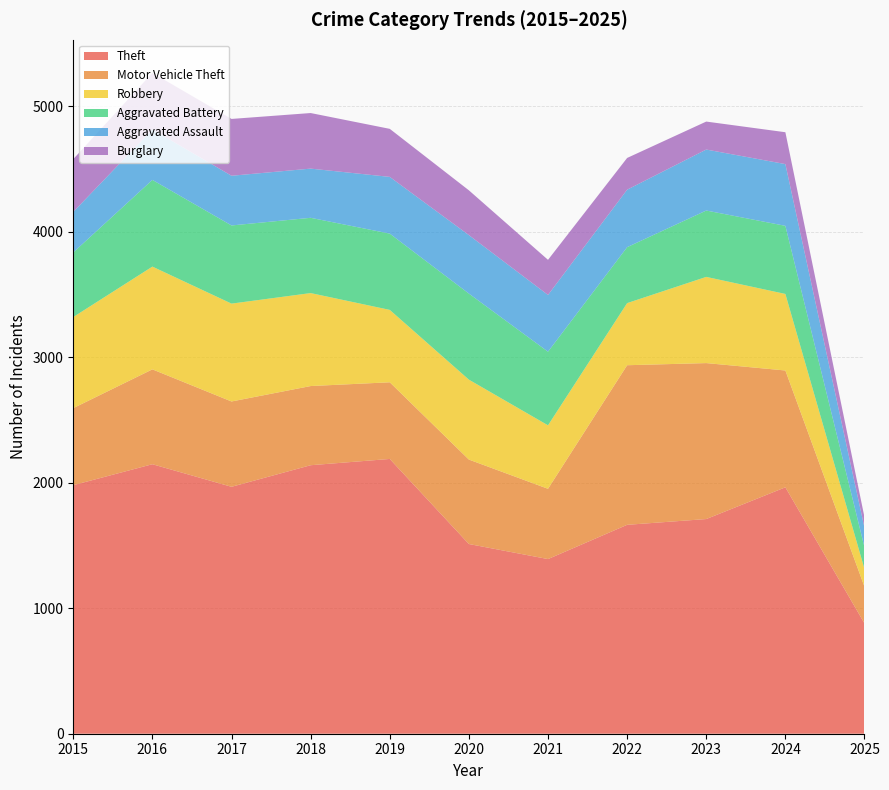

Reading left to right, transcribe all the data shown in this chart.

Theft: 1981	2148	1968	2140	2190	1512	1392	1665	1711	1964	879
Motor Vehicle Theft: 614	756	680	631	611	673	560	1272	1243	931	292
Robbery: 726	819	780	741	577	637	506	495	687	610	142
Aggravated Battery: 515	691	623	600	608	686	587	446	529	543	173
Aggravated Assault: 323	402	396	392	452	466	452	458	486	492	154
Burglary: 421	451	453	443	383	357	280	253	223	254	85